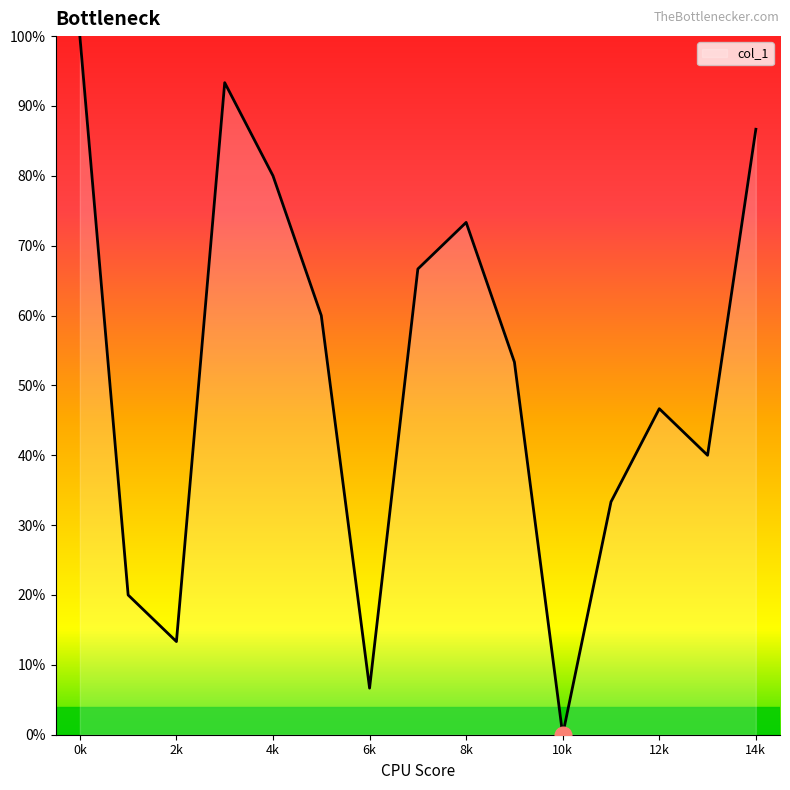

How many points are lower than both their immediate neighbors (excluding endpoints)?

4